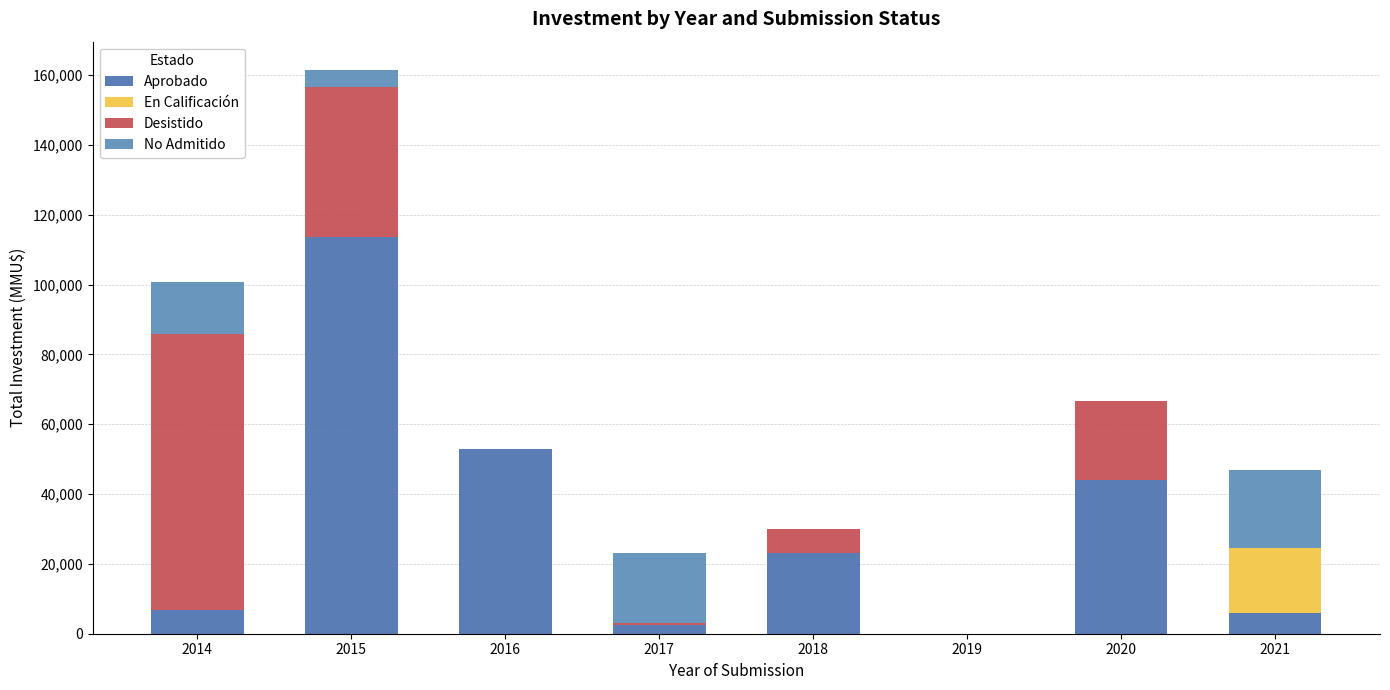

Does the chart contain stacked bars?

Yes